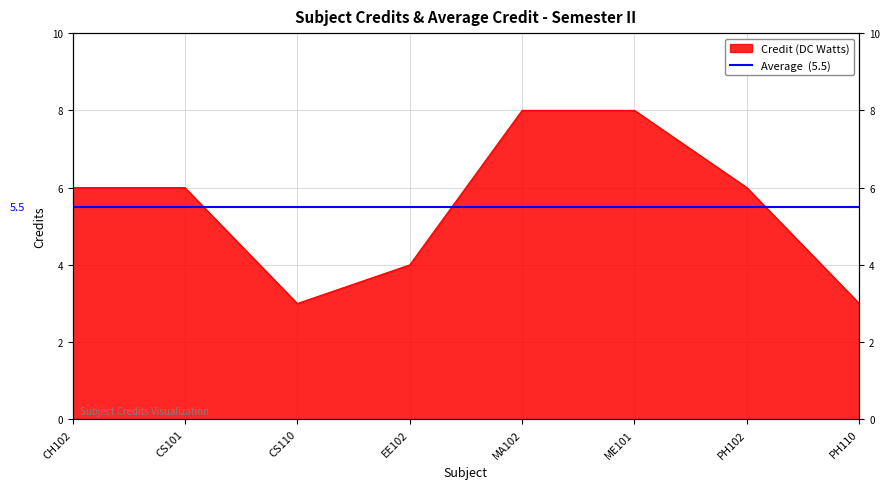

Does the chart display data point markers on the line(s)?

No